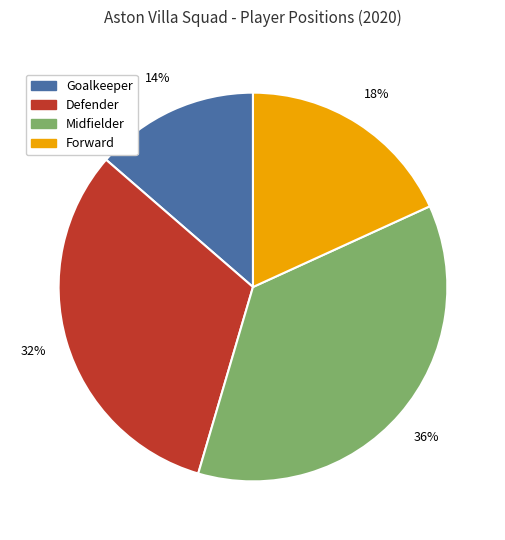

To the nearest percent, what is the difference between the Forward and Defender slice percentages?

14%